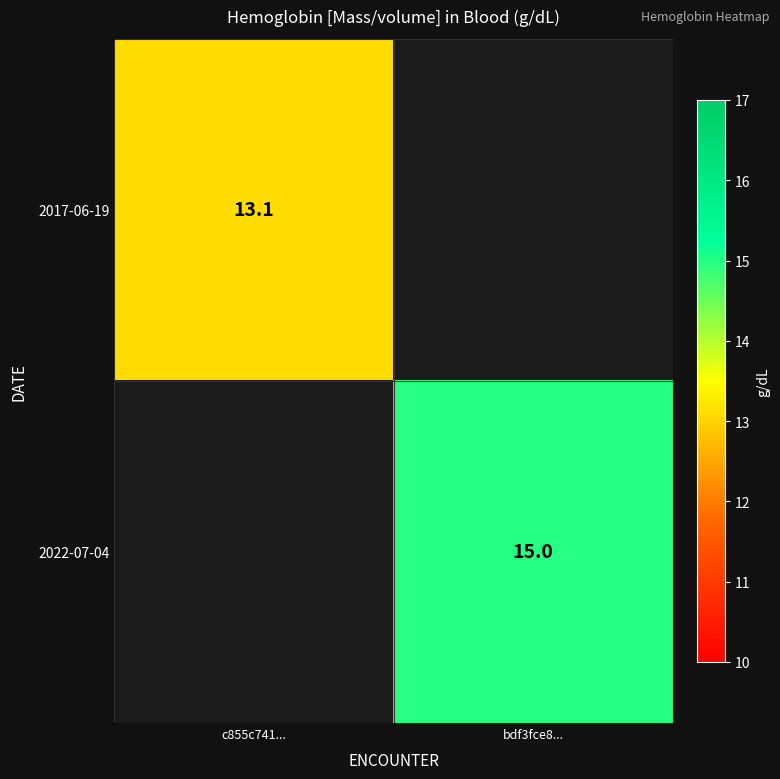

Is the value of 2022-07-04 at bdf3fce8... greater than the value of 2017-06-19 at c855c741...?

Yes